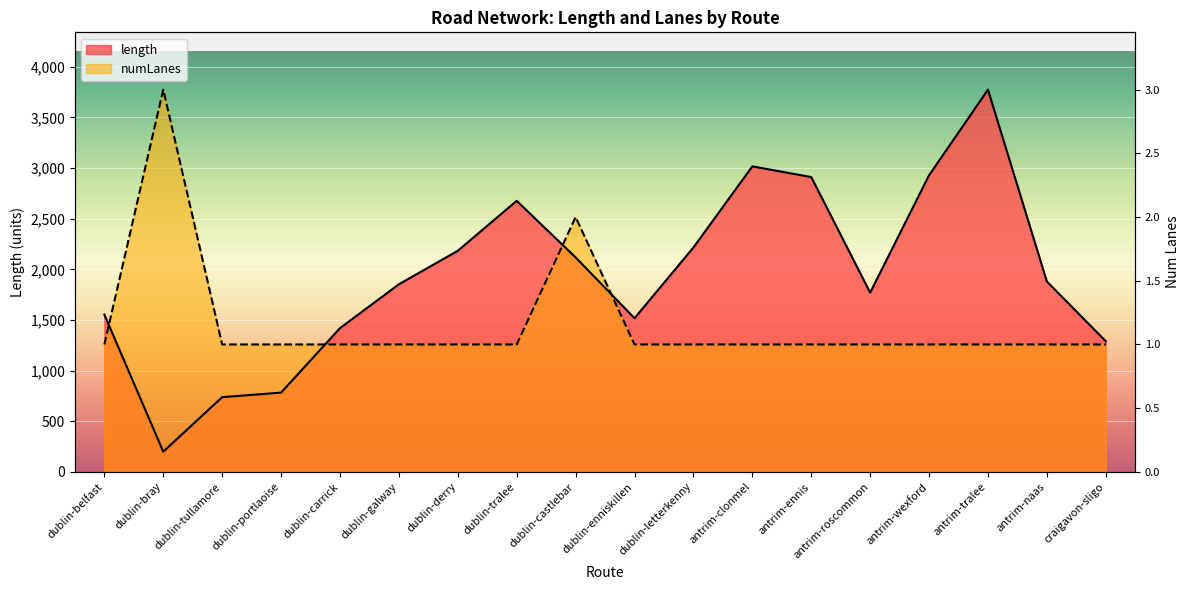

What value does the length series have at antrim-tralee?

3774.1